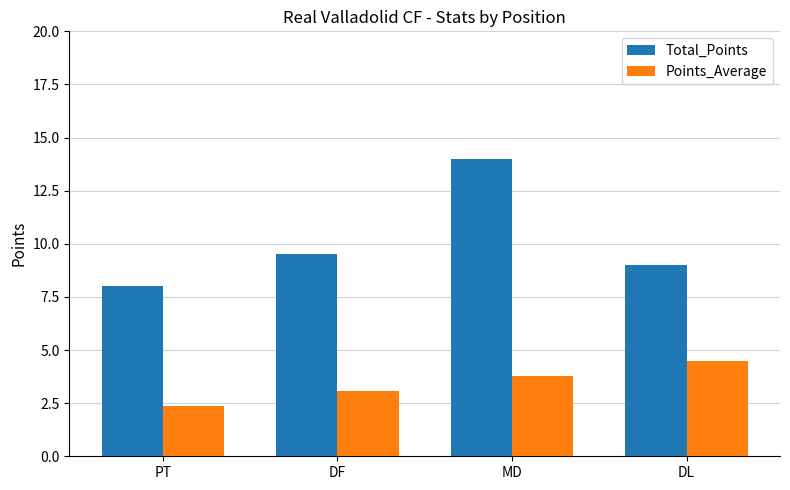

What is the approximate value of Total_Points at PT?

8.0